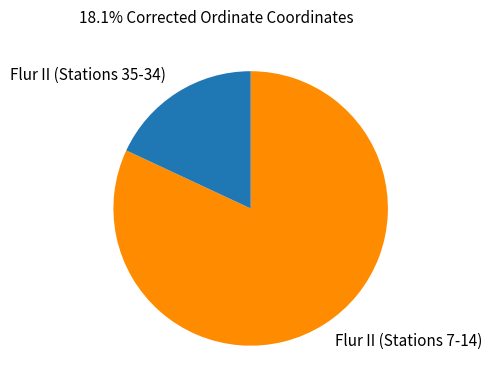

How many slices are in this pie chart?

2